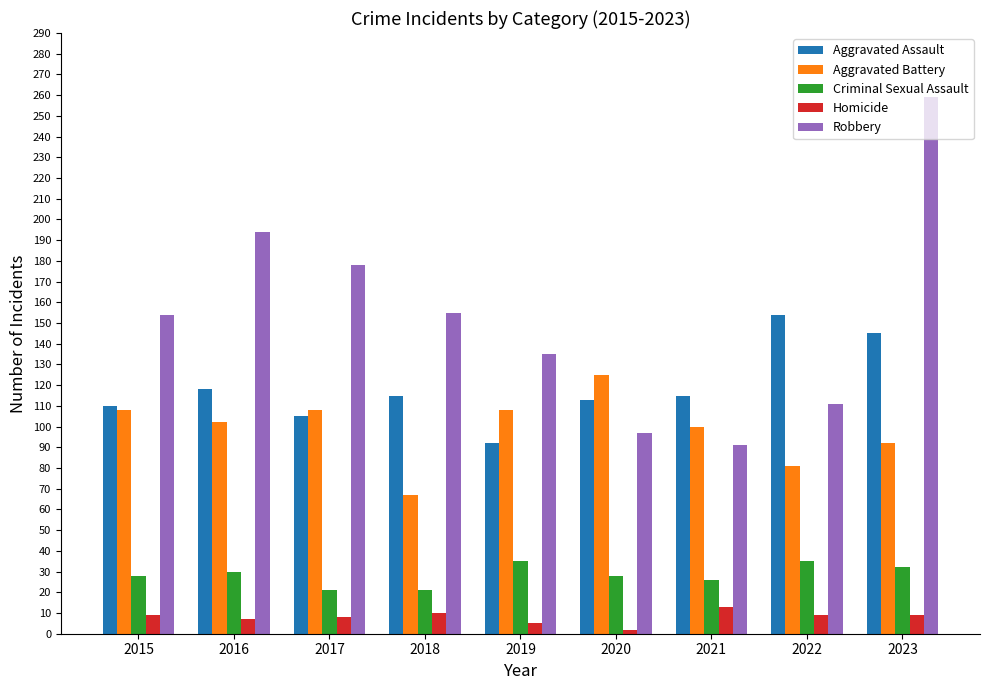

What is the difference between the second highest and second lowest values in the Criminal Sexual Assault series?

14